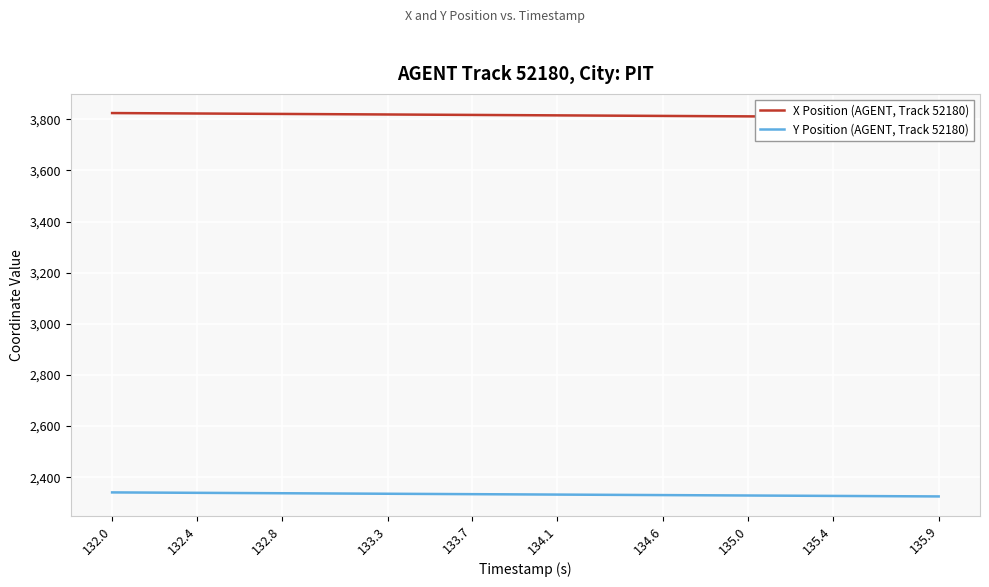

Where does the Y Position (AGENT, Track 52180) series first go above 2332?

132.0